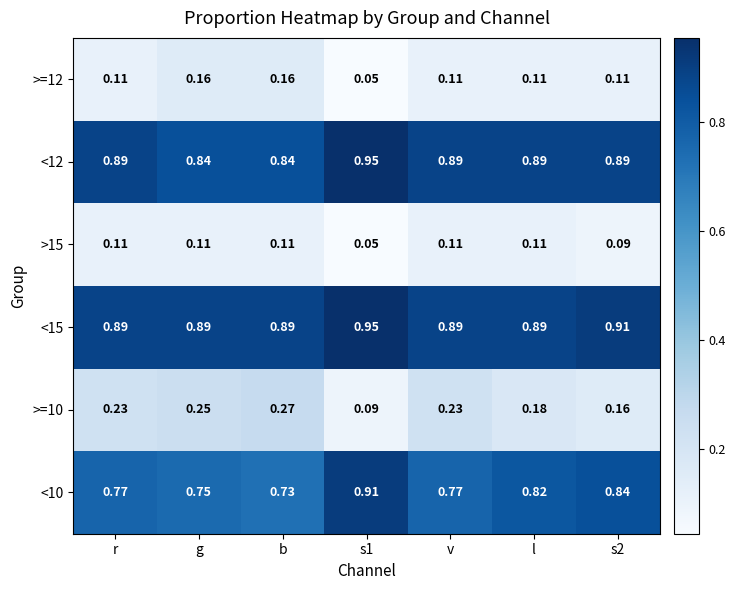

Which category has the highest value across all series?

s1